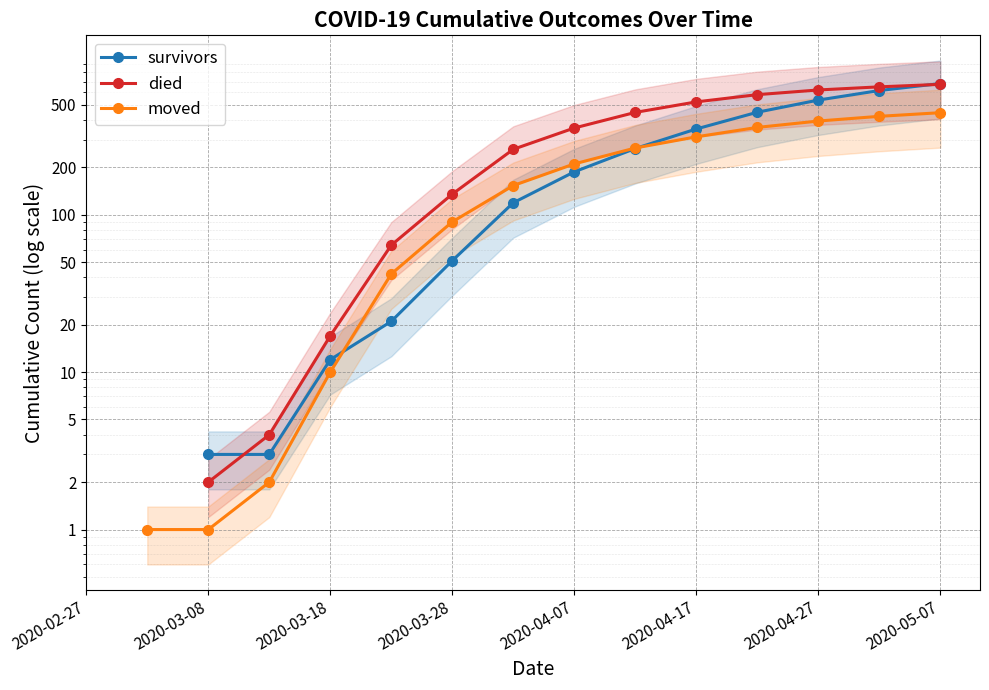

True or false: moved and died intersect in this chart.

False